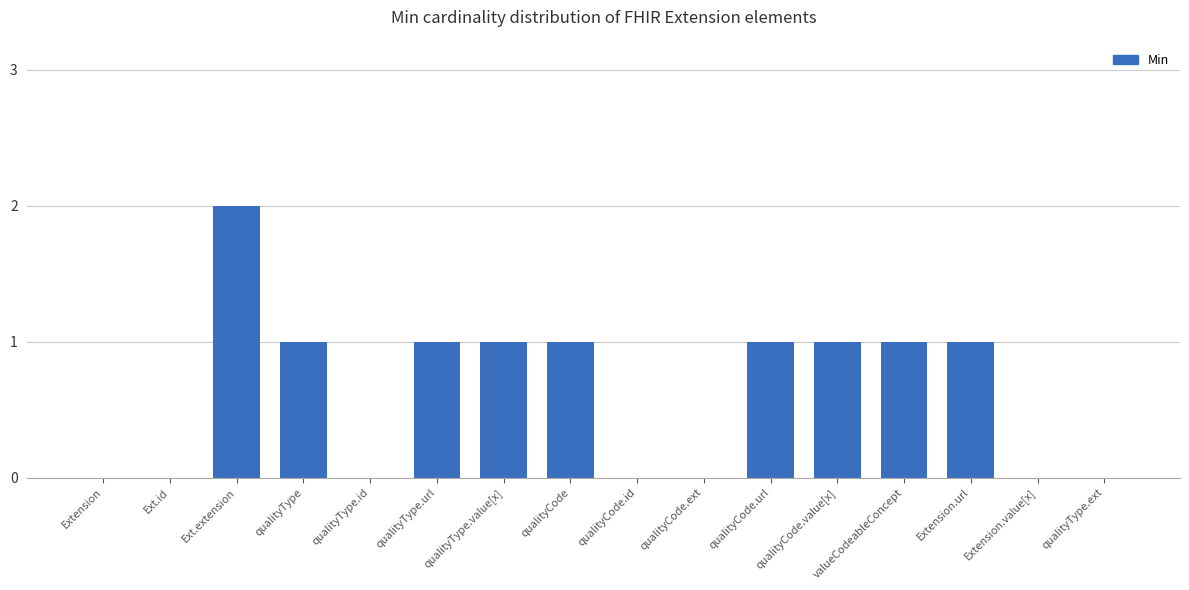

Are the bars grouped side by side (vs. stacked)?

No